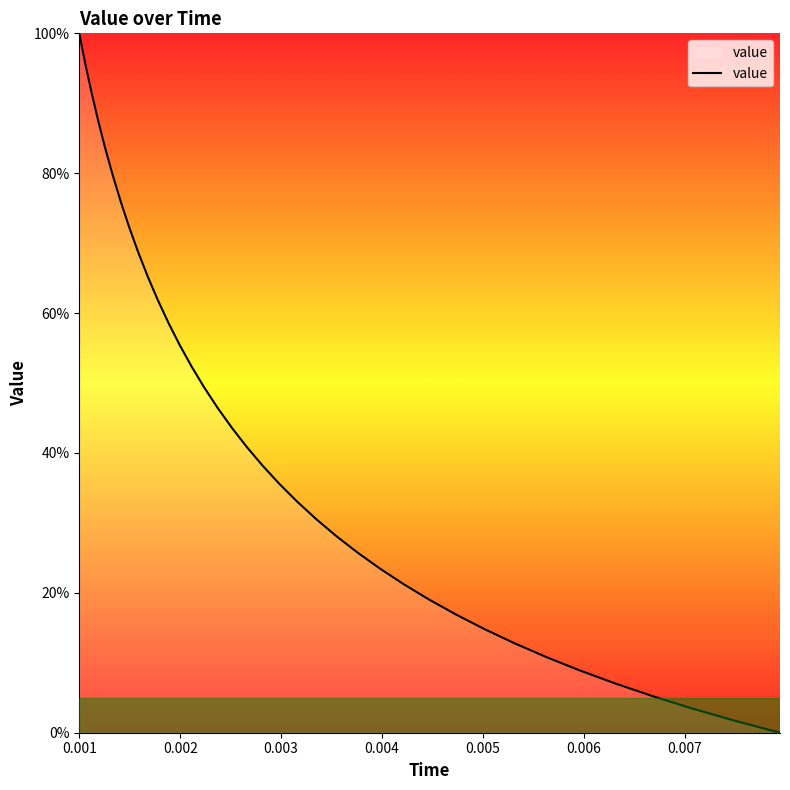

What is the difference between the maximum and minimum values?

100.0